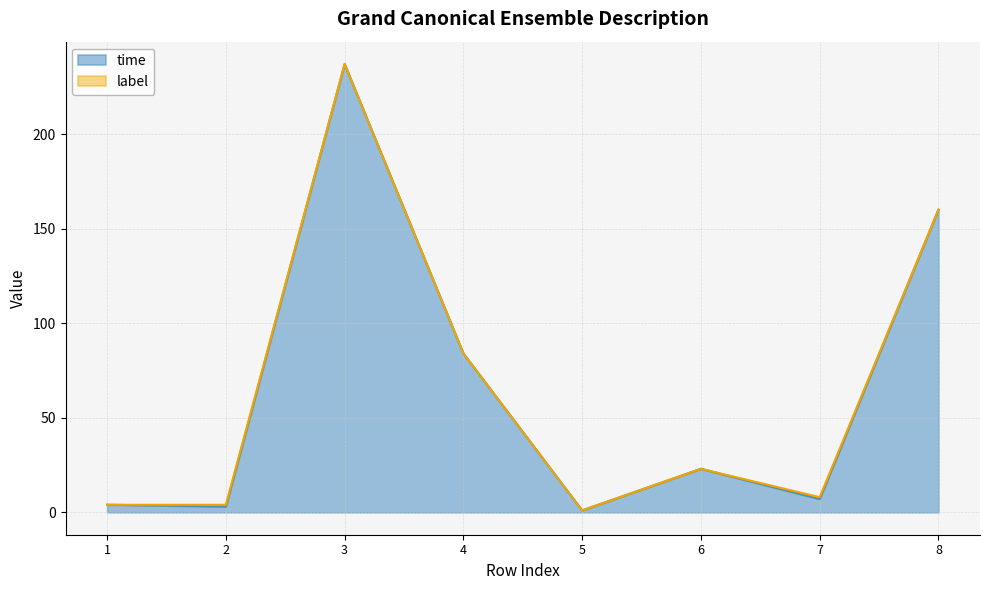

How many categories are shown in the chart?

8